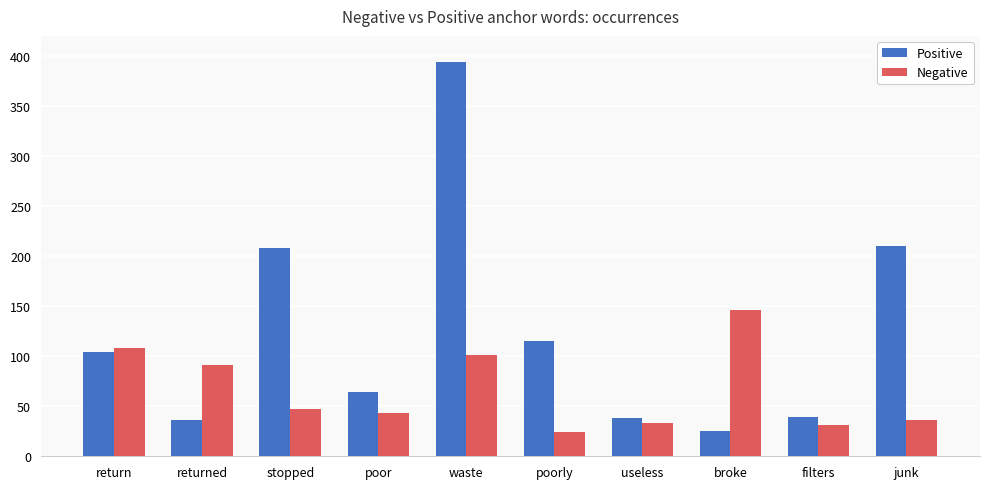

Between returned and useless, which series saw the biggest shift?

Negative